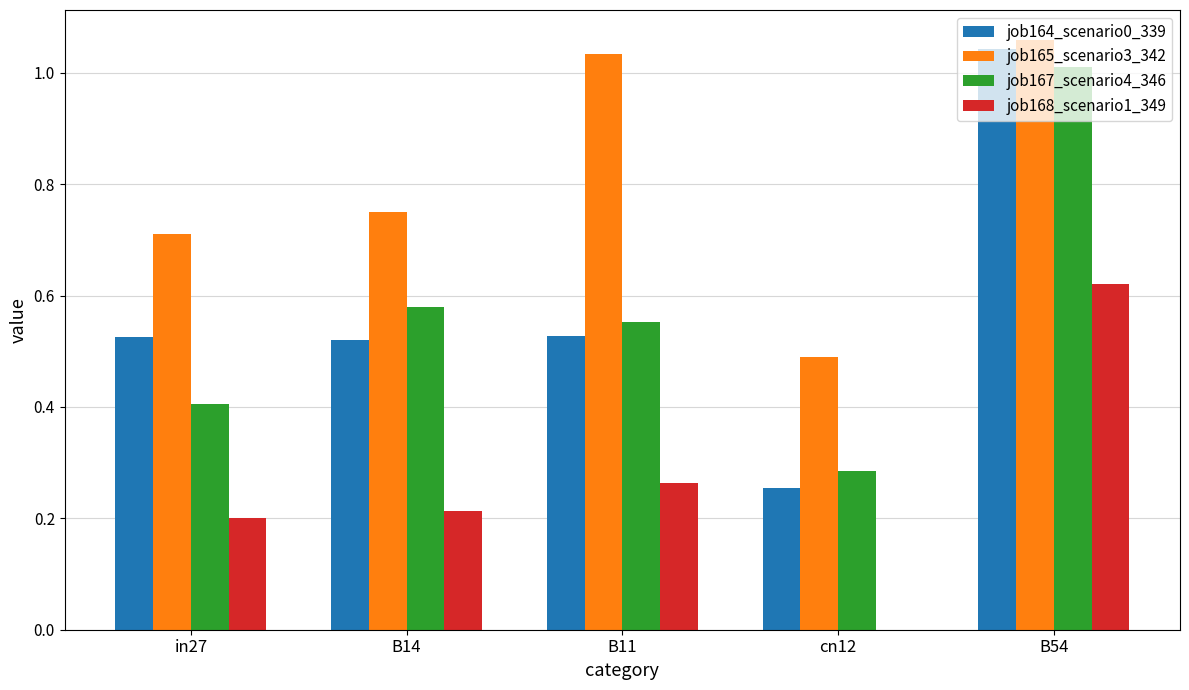

Is the value of job165_scenario3_342 at B11 greater than the value of job164_scenario0_339 at in27?

Yes